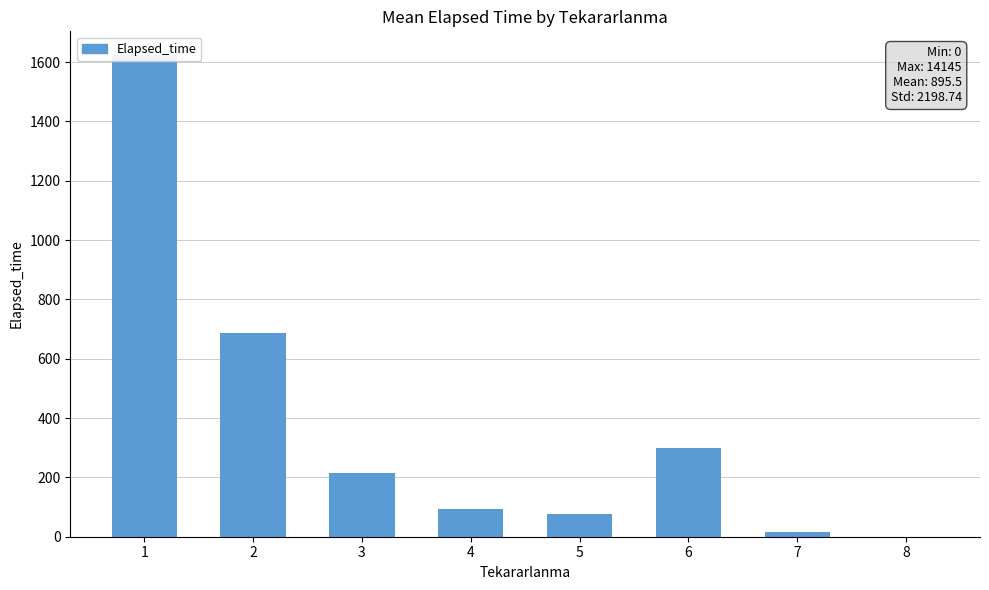

How many bars are there in total?

8